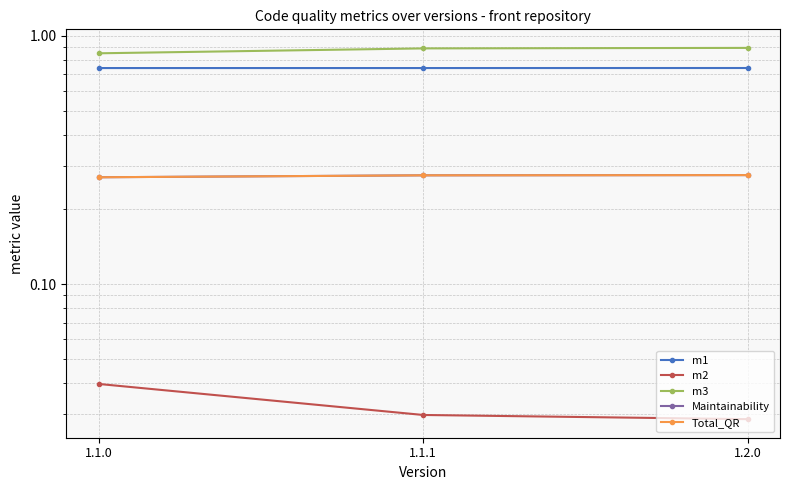

Is it true that m3 equals 0.9 at 1.1.1?

True